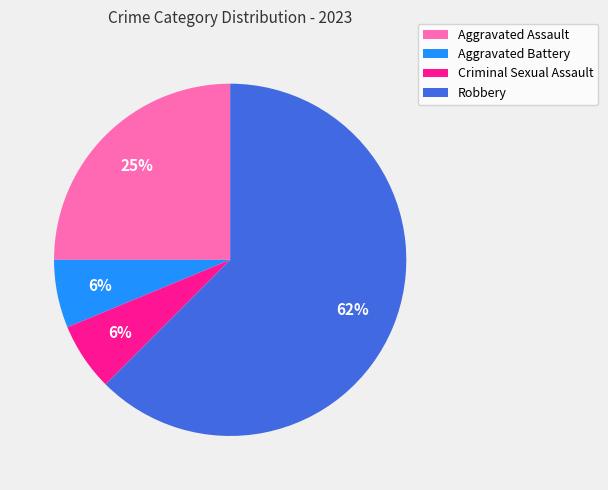

Combined, do Criminal Sexual Assault and Robbery account for over 50%?

Yes